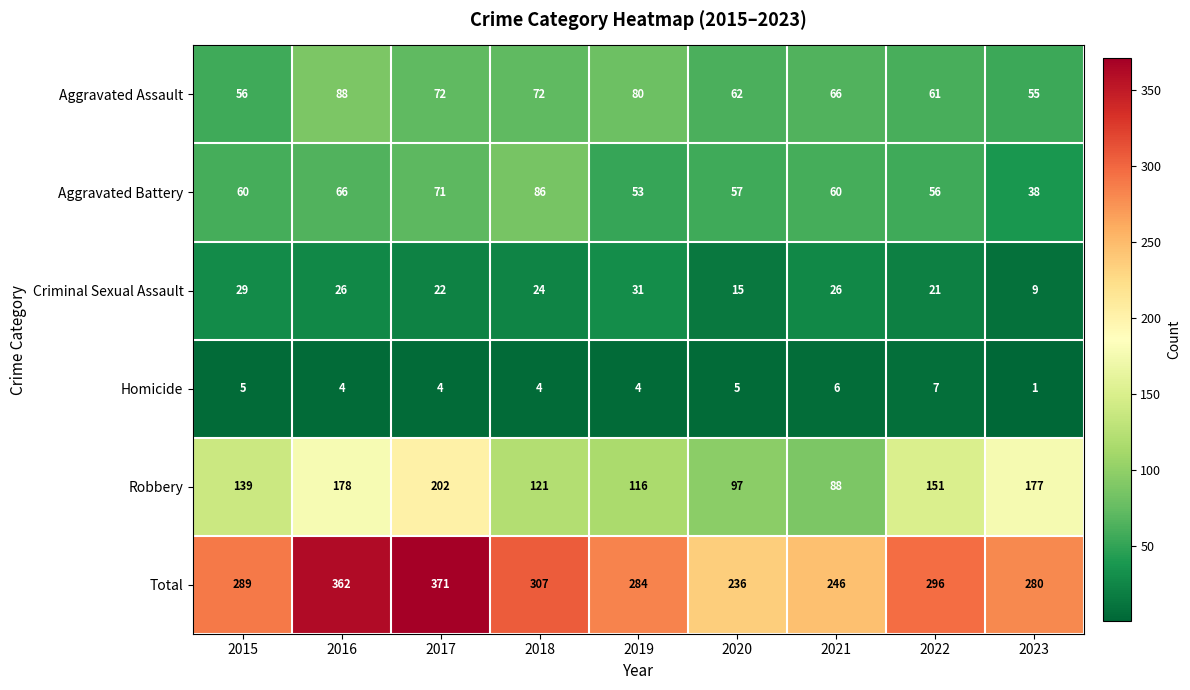

Count the number of data series in this chart.

6